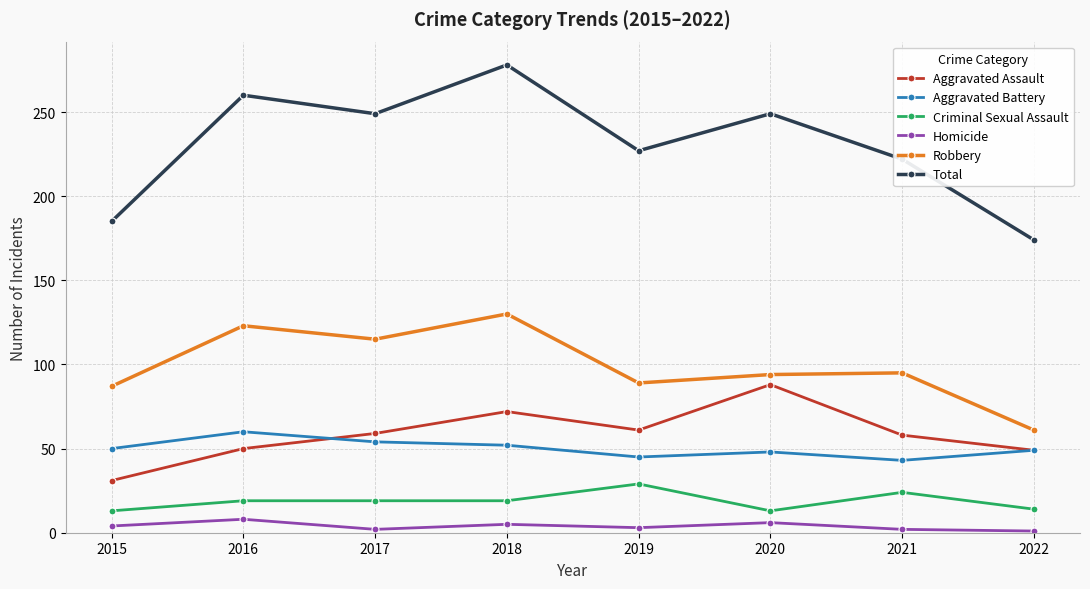

What is the lowest value of the Criminal Sexual Assault series?

13